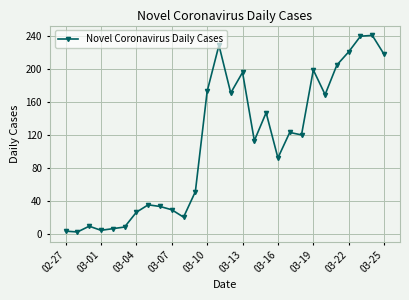

What is the maximum value shown in the chart?

241